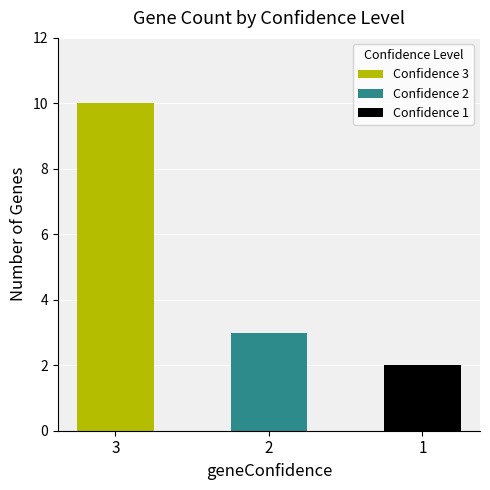

What value does the data have at 2?

3